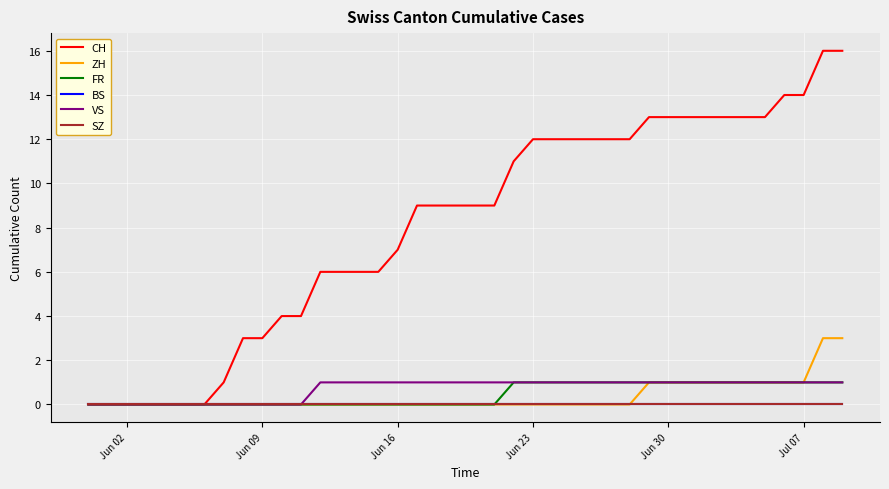

True or false: SZ and BS cross at least once.

False